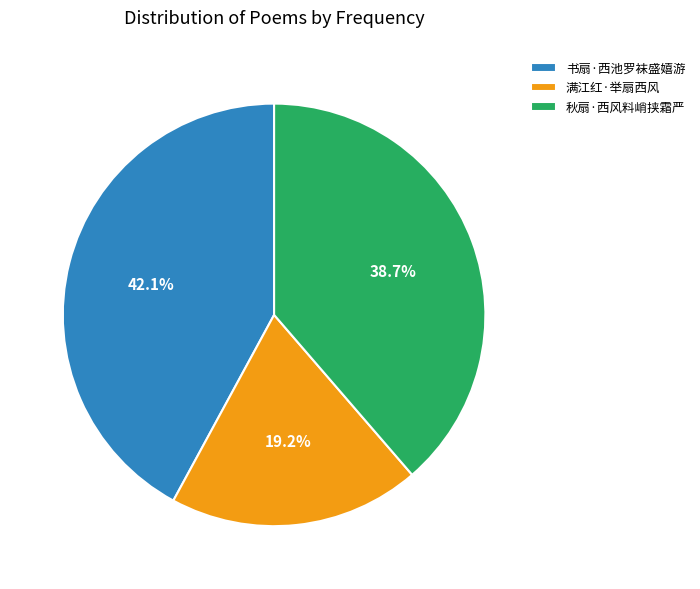

Is there any slice that represents more than half of the pie?

No